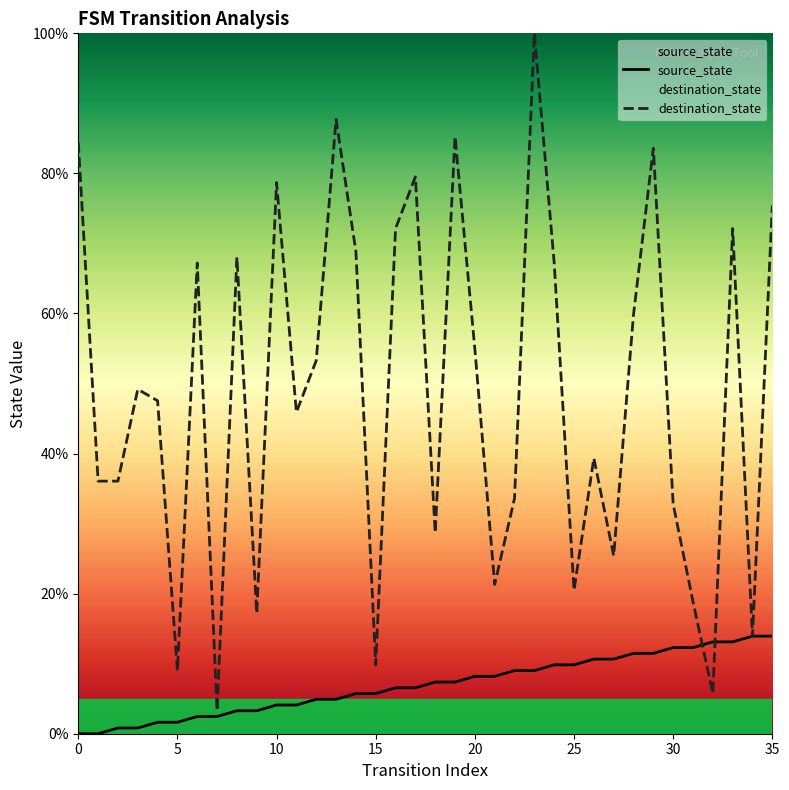

Between which two adjacent categories do destination_state and source_state first intersect?

31 and 32